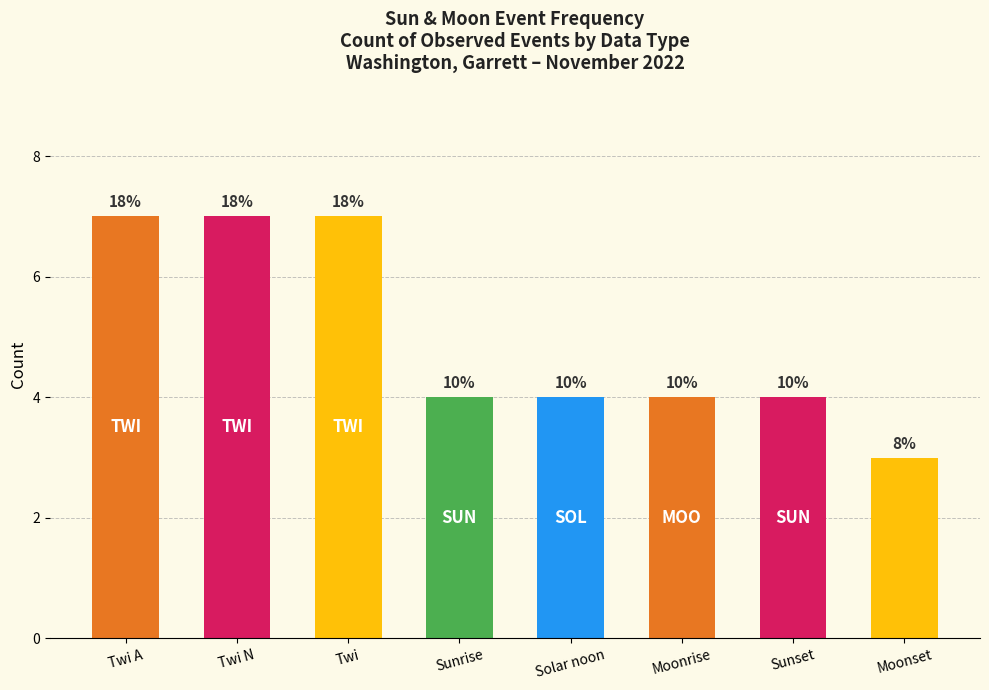

What is the maximum value shown in the chart?

7